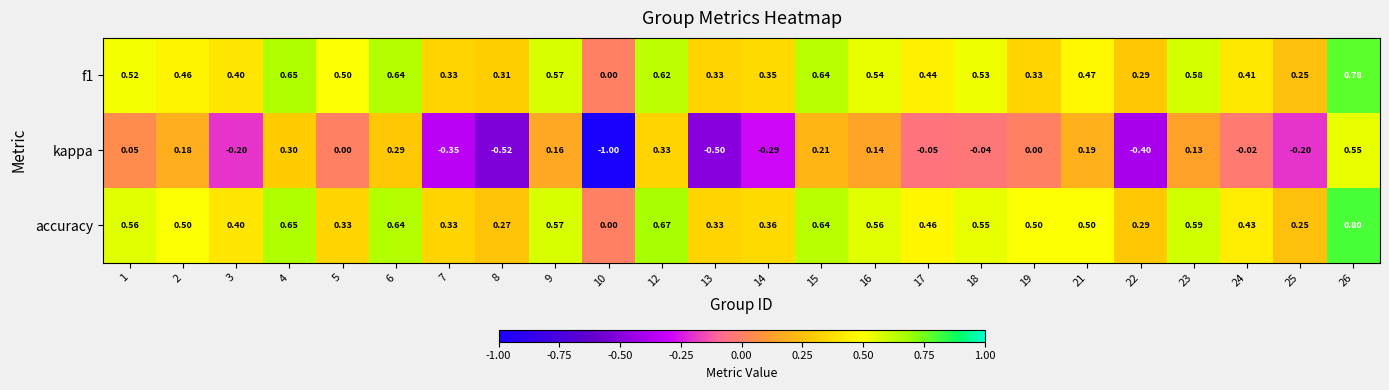

Which series has the largest range (max minus min)?

kappa